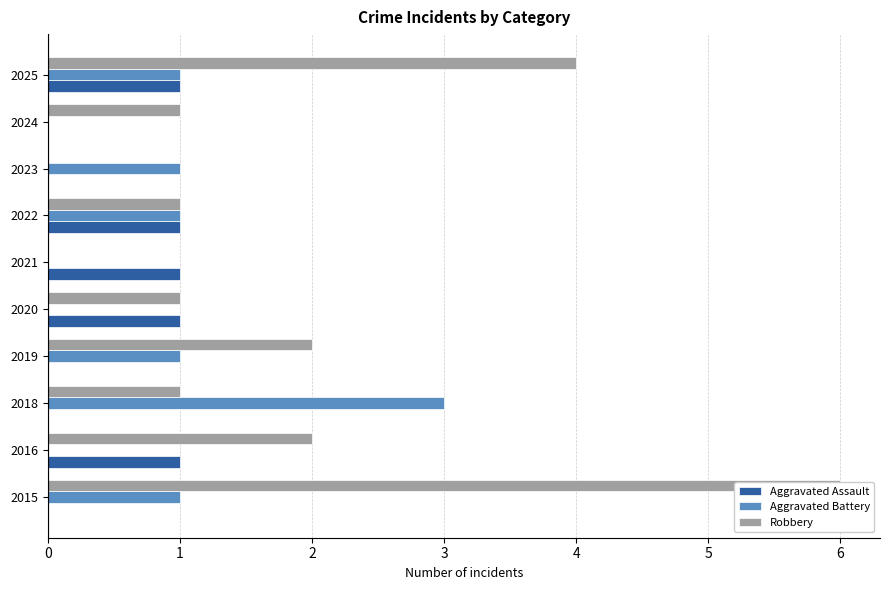

What is the total value across all series at 2015?

7